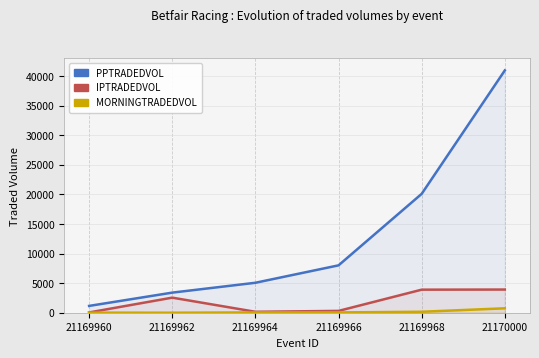

Is this an area chart (filled region under the line)?

No